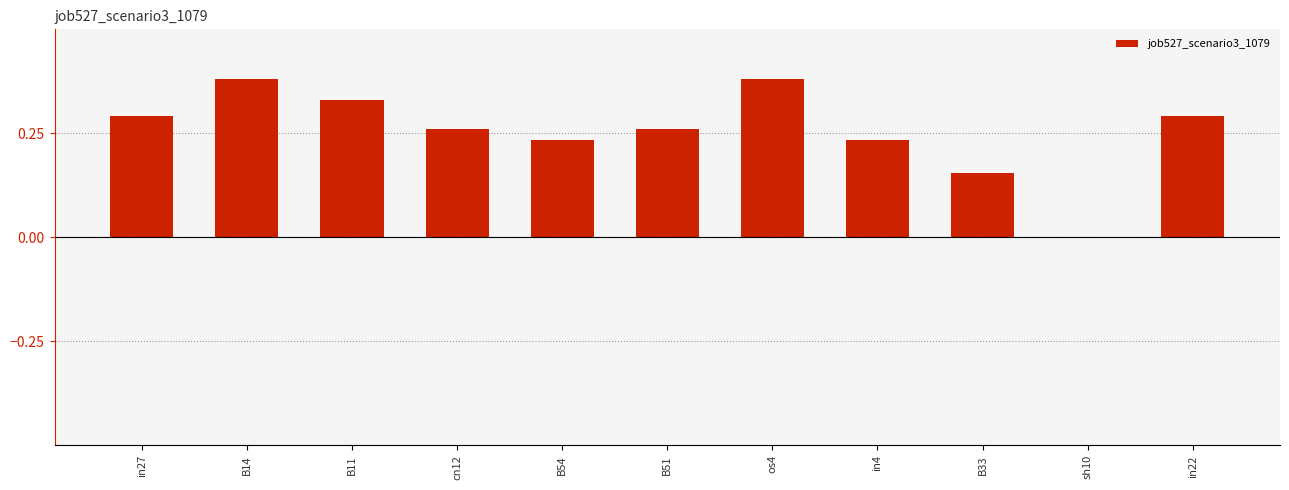

What is the sum of all values?

2.8